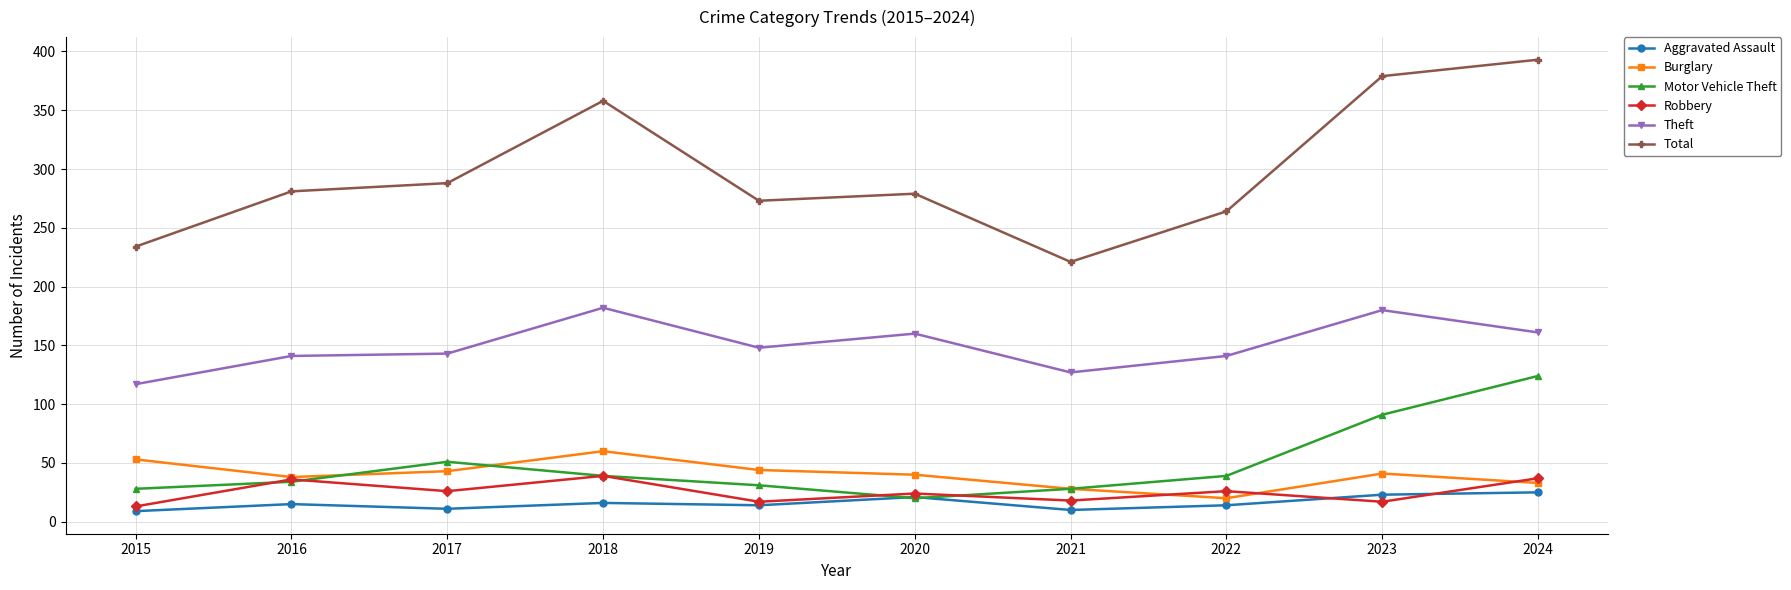

Count the number of data series in this chart.

6